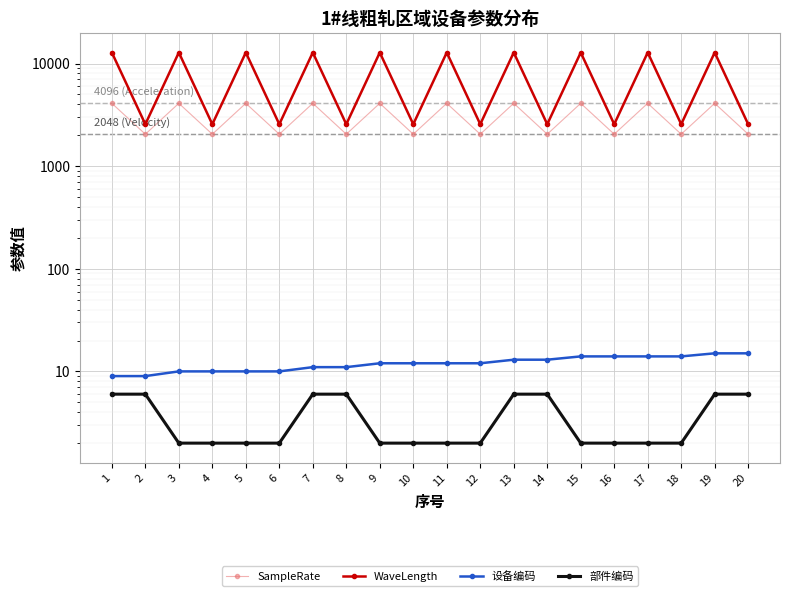

List the labels in order of WaveLength value, largest first.

1, 3, 5, 7, 9, 11, 13, 15, 17, 19, 2, 4, 6, 8, 10, 12, 14, 16, 18, 20